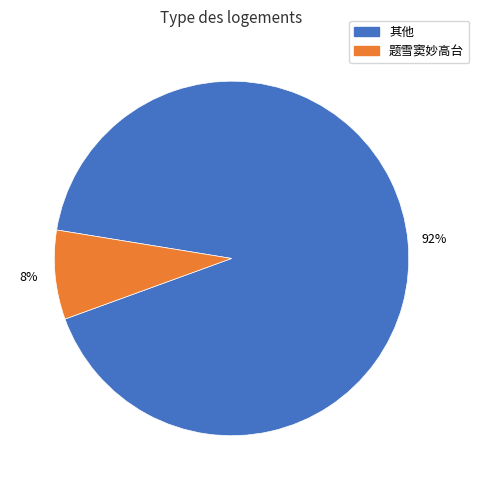

To the nearest percent, what is the difference between the largest and smallest slice percentages?

84%